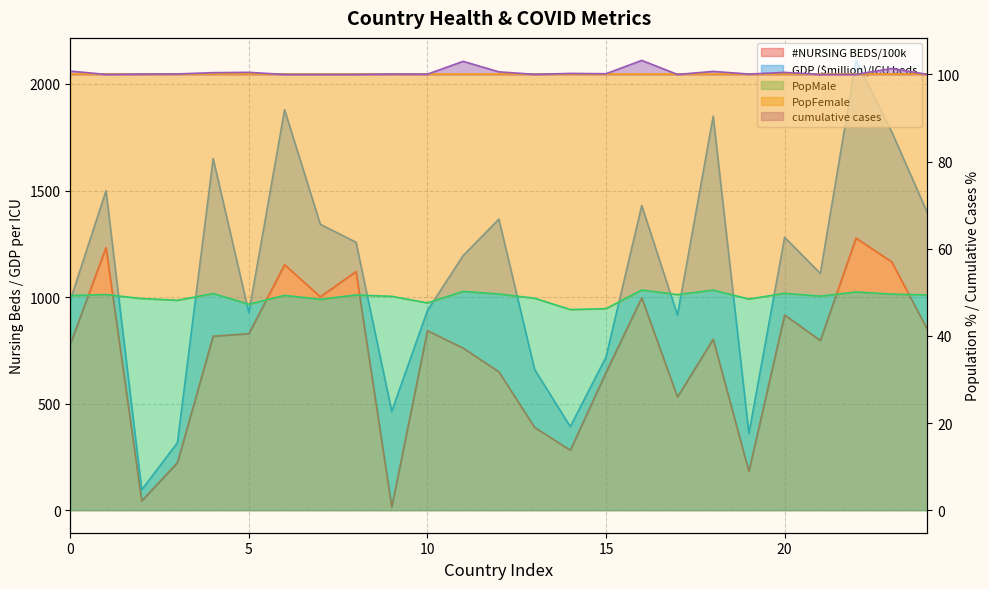

What is the highest value of the cumulative cases series?

103.2